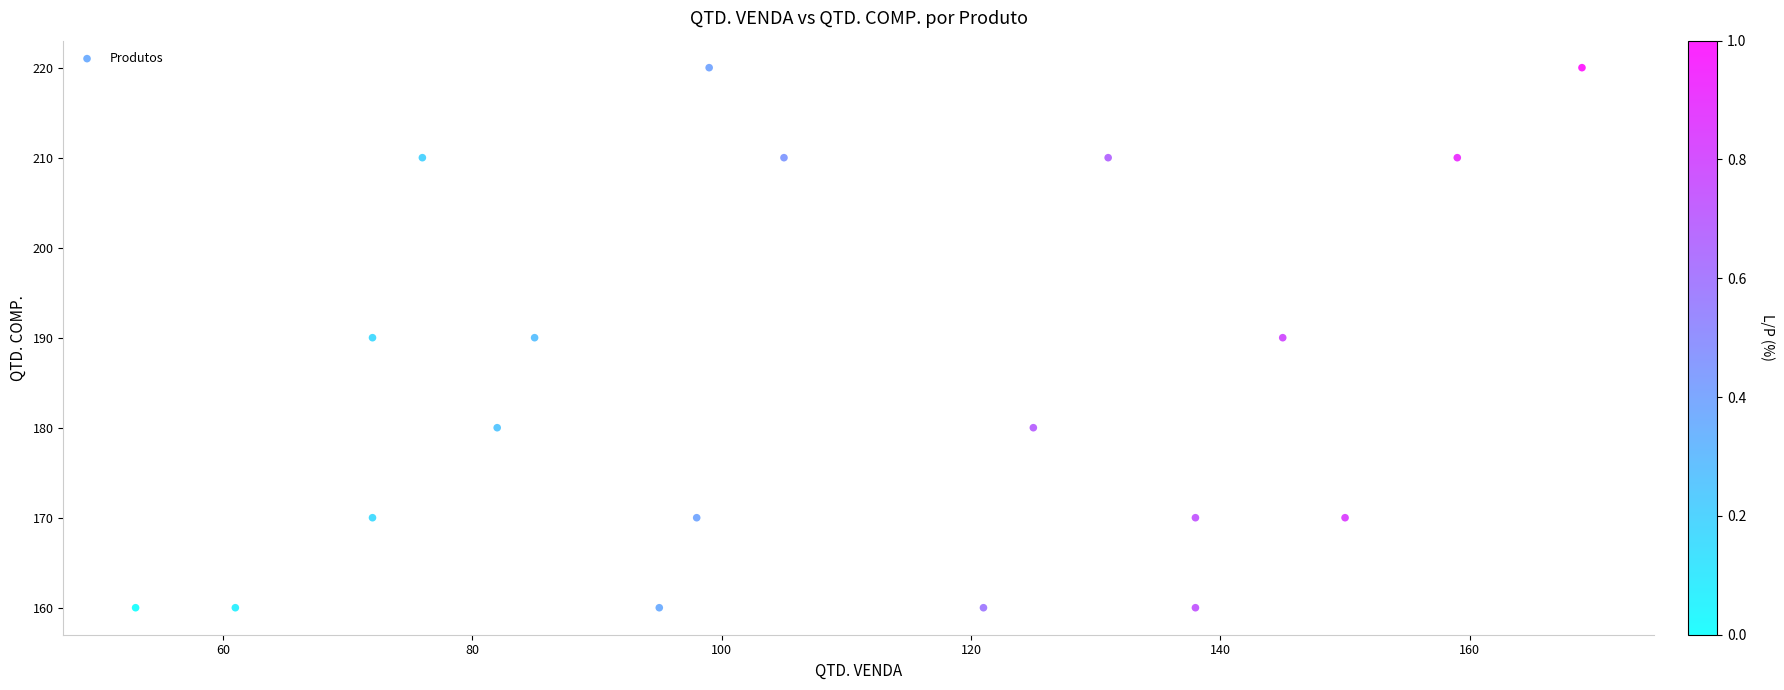

What is the range of Y values (max minus min)?

60